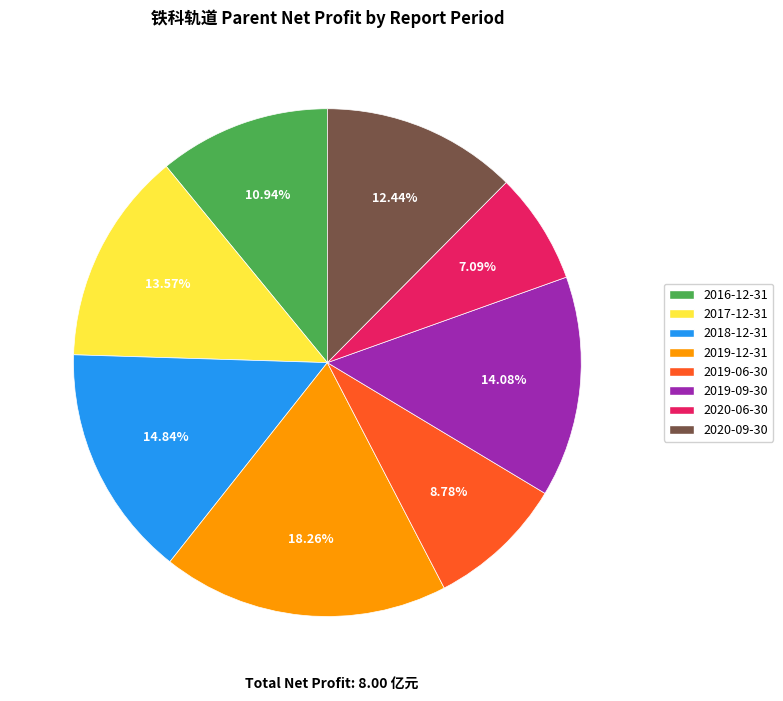

How much of the chart is everything except 2019-09-30?

85.9%